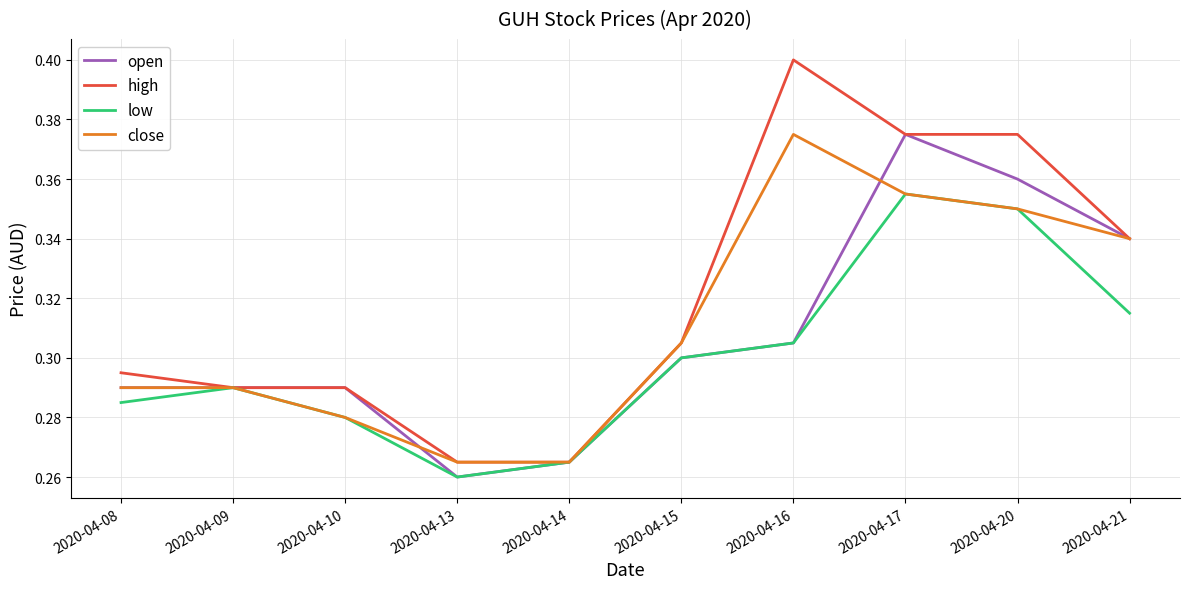

At which category is the sum across all series the highest?

2020-04-17